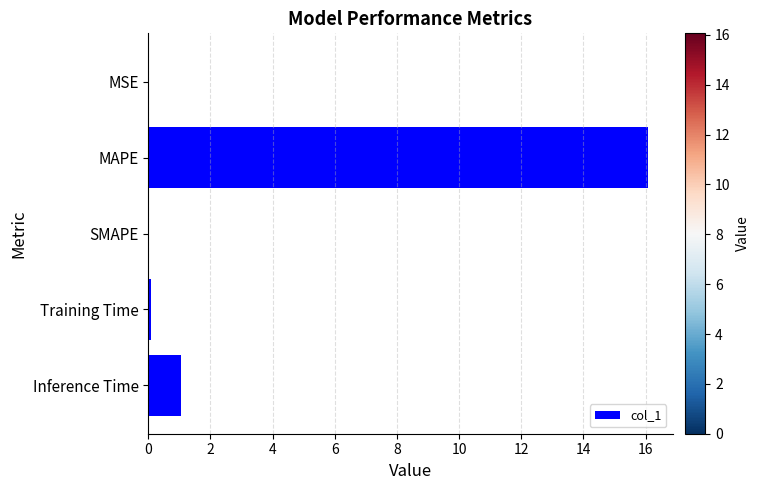

Which has a higher value, MSE or Inference Time?

Inference Time